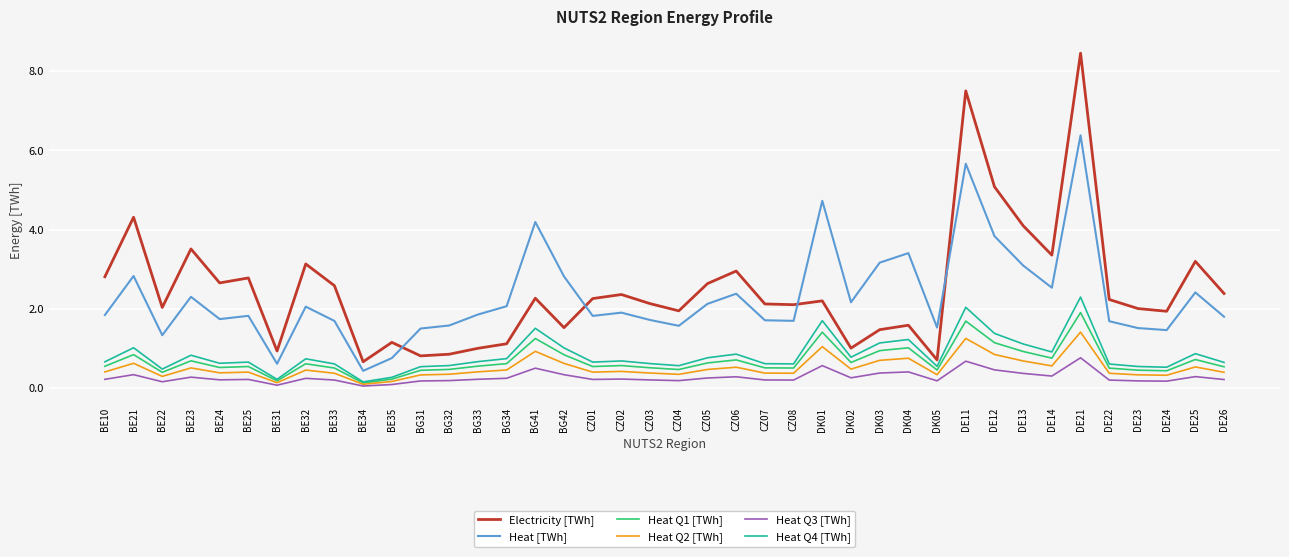

What is the total value across all series at CZ08?

5.5